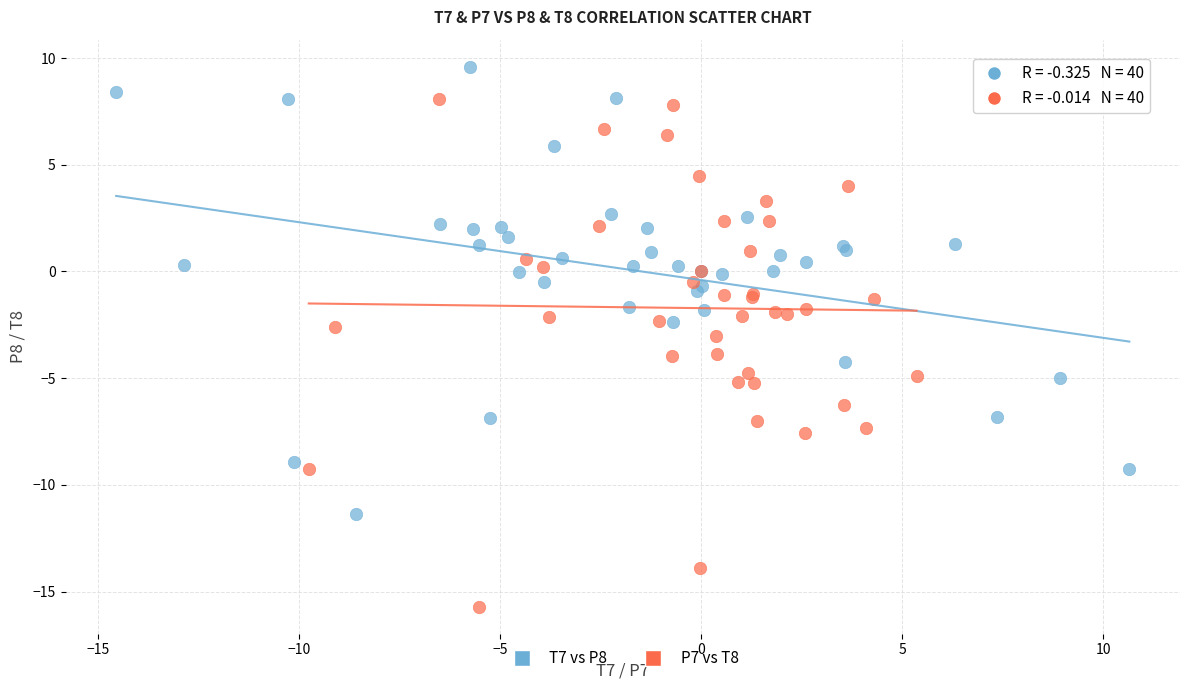

Which series has the widest spread of Y values?

P7 vs T8